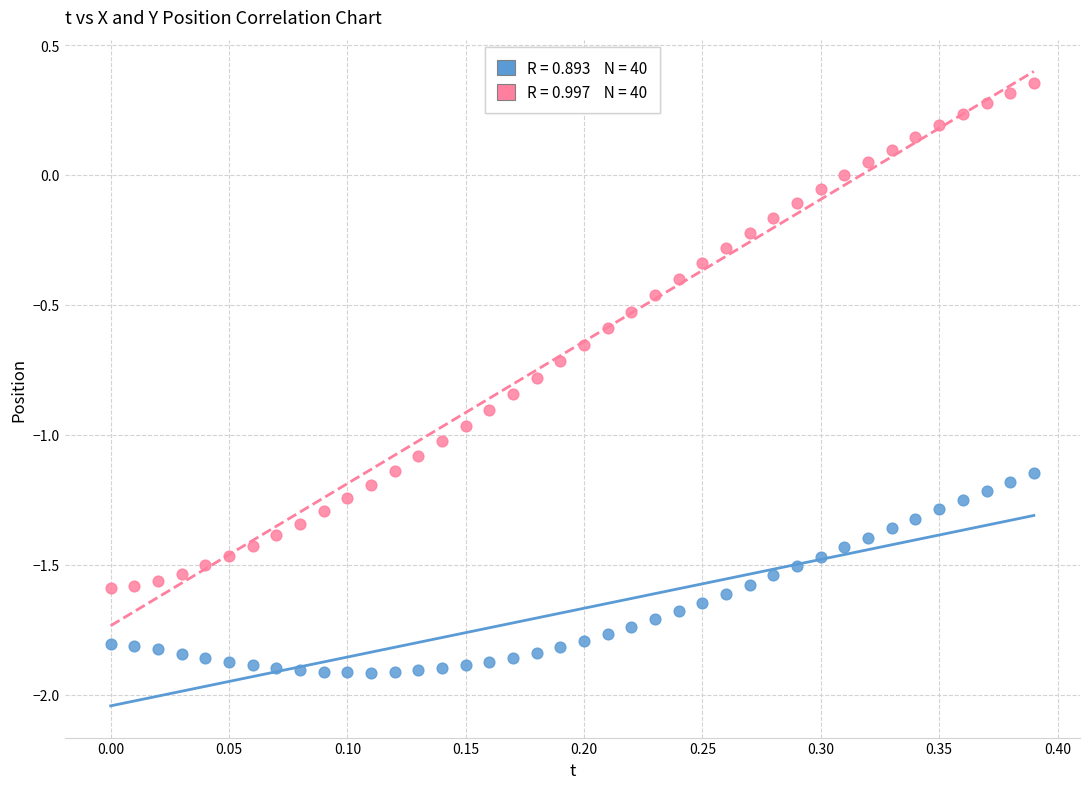

Across all data points, what is the range of Y values (max minus min)?

2.3